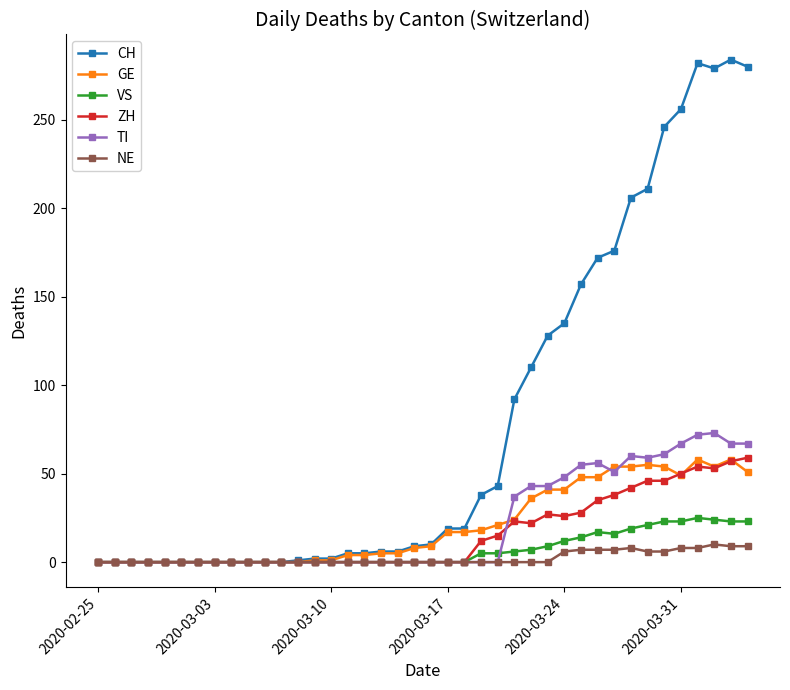

Count the number of categories in the chart.

40